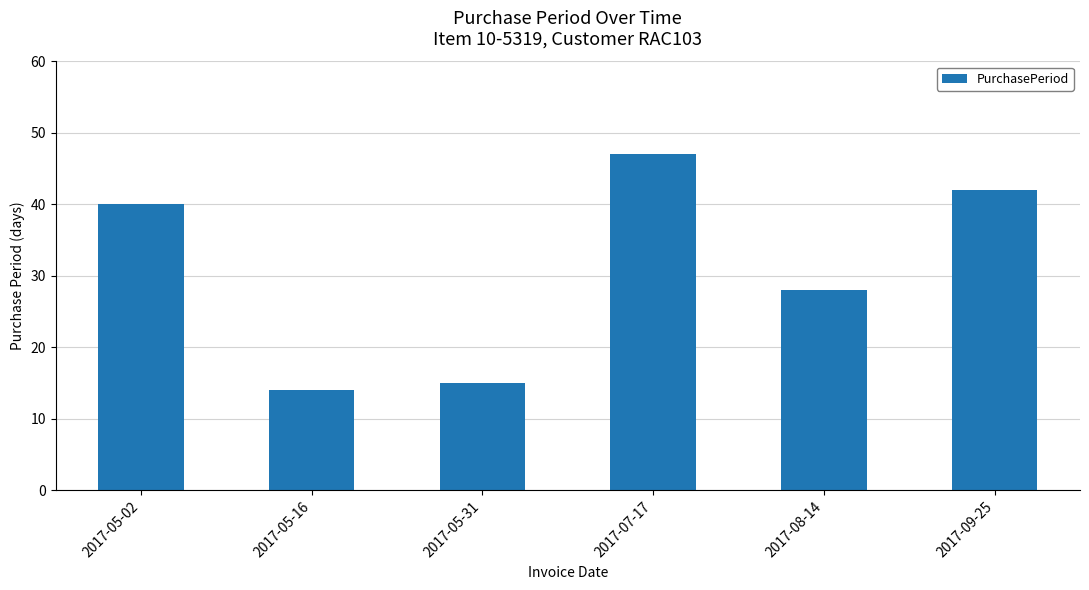

The value at 2017-05-31 is 15. True or false?

True